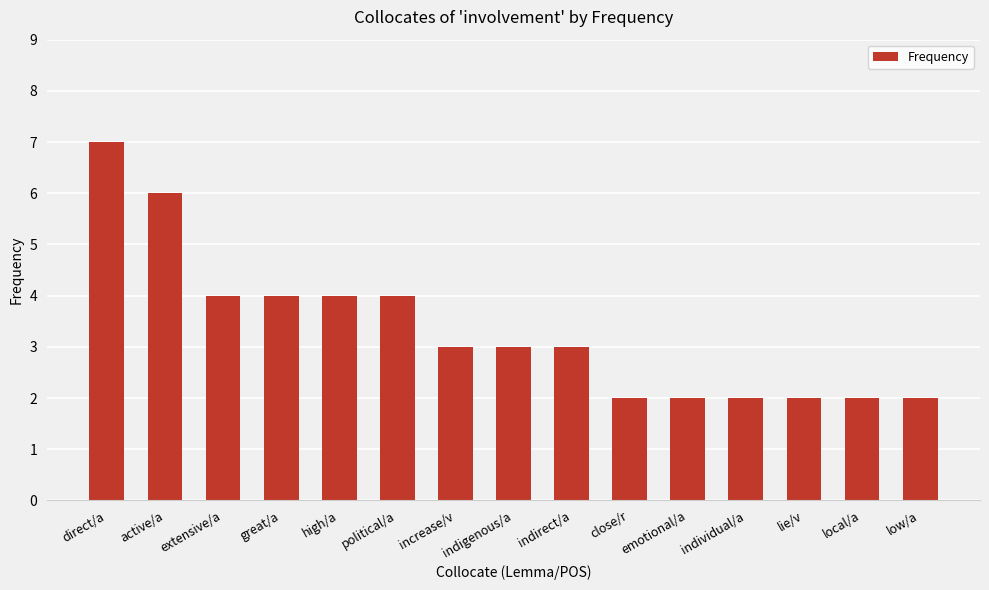

What is the change in value from active/a to lie/v?

-4